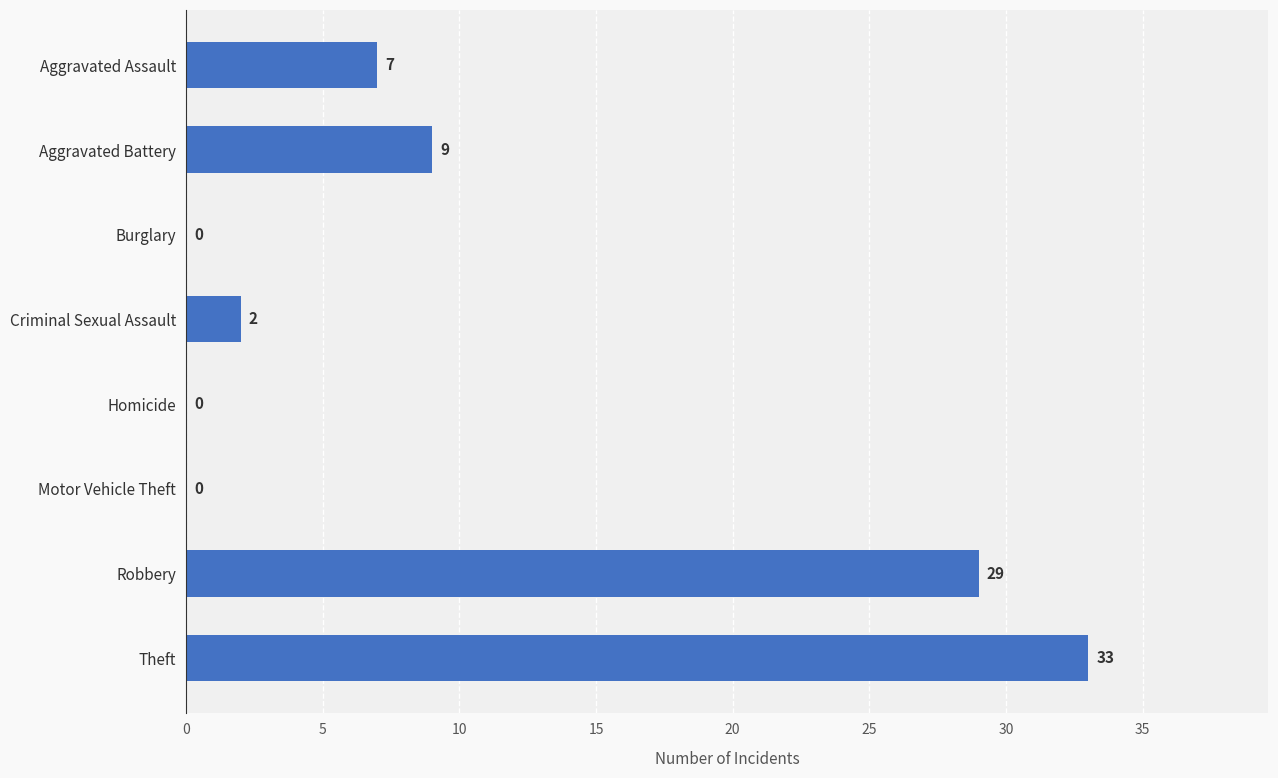

What is the greatest value displayed?

33